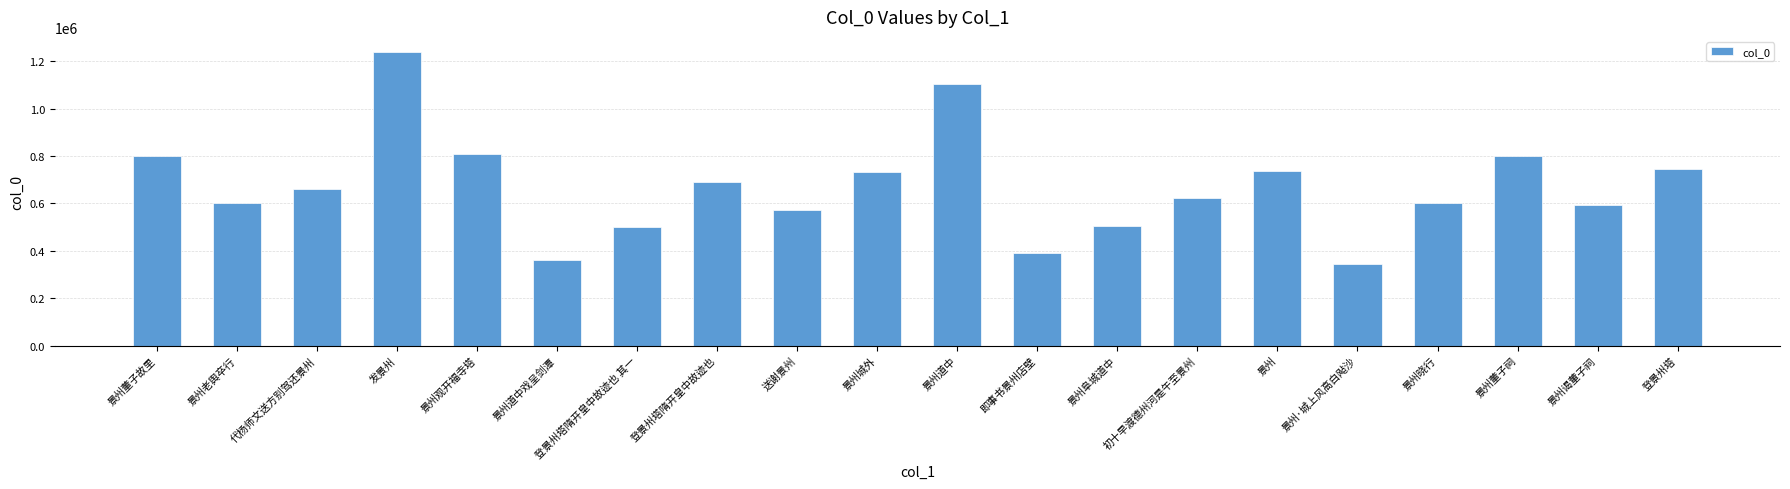

What value does the data have at 景州晓行, to the nearest 100?

599900